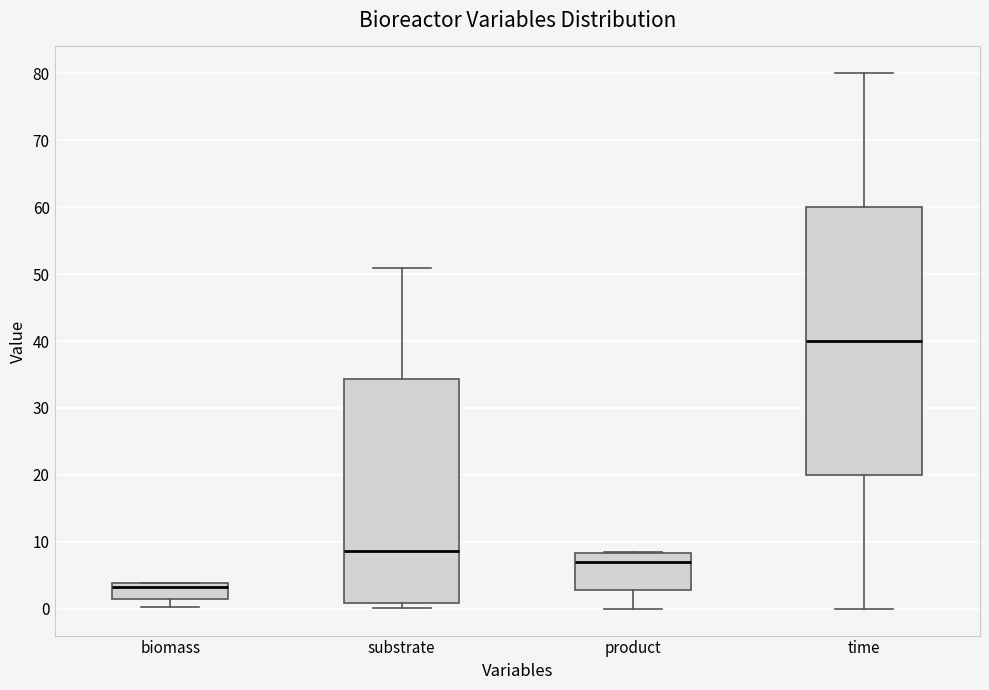

Reading left to right, transcribe this box plot: for each box, give where its median line is, the range the box spans, and where its two whiskers end, as read against the y-axis. The values are not printed on the chart, so give them approximately, as read against the axis.

biomass: median 3, box 2 to 4, whiskers 0 to 4
substrate: median 9, box 1 to 34, whiskers 0 to 51
product: median 7, box 3 to 8, whiskers 0 to 8
time: median 40, box 20 to 60, whiskers 0 to 80